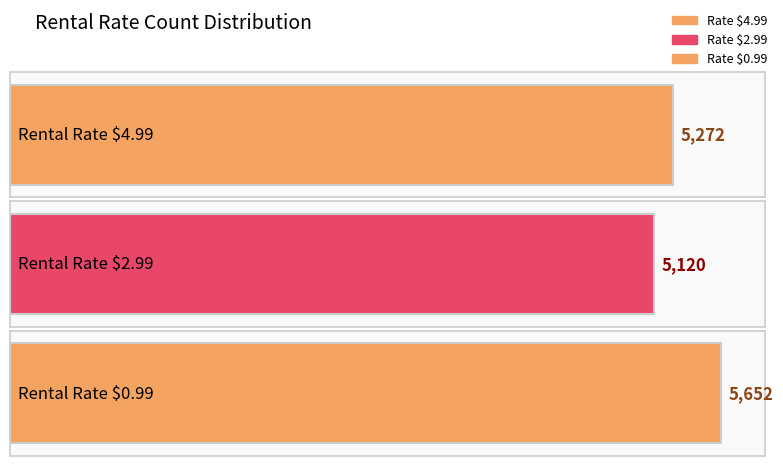

Is it true that the value at 0.99 is 2170?

False